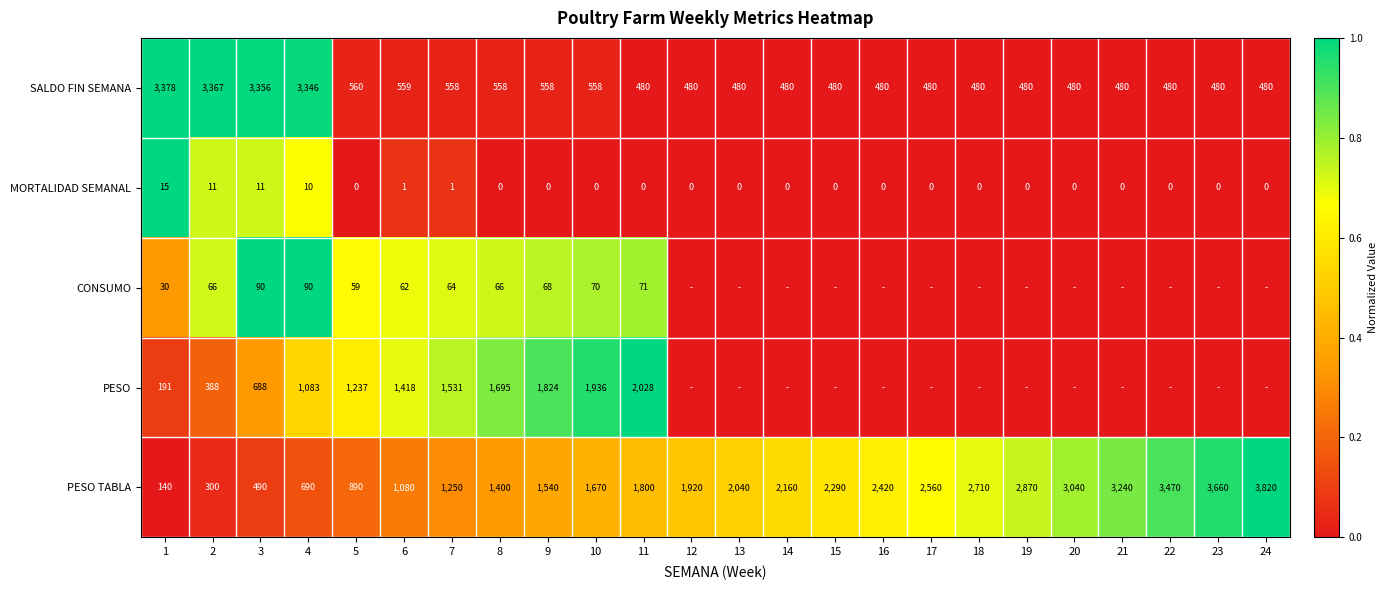

Between 1 and 4, which series saw the biggest shift?

PESO